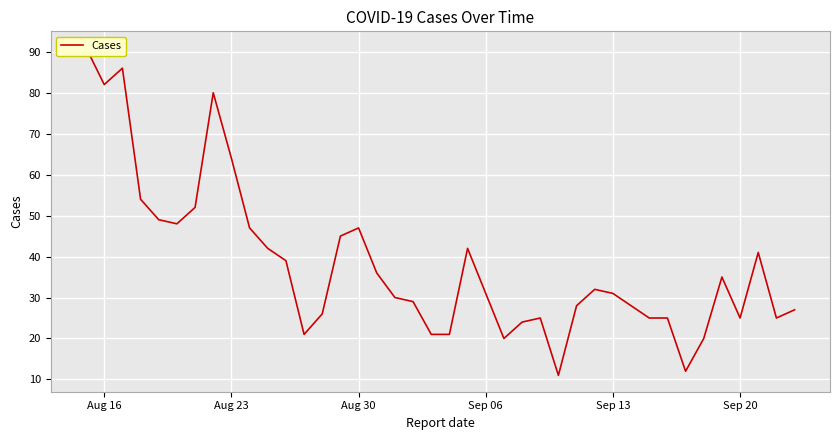

What is the difference between the second highest and second lowest values?

74